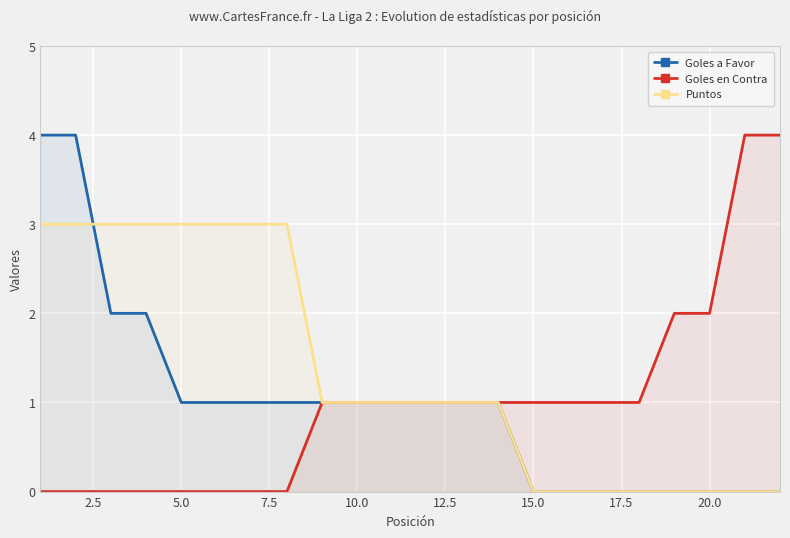

True or false: Goles a Favor and Goles en Contra cross at least once.

False